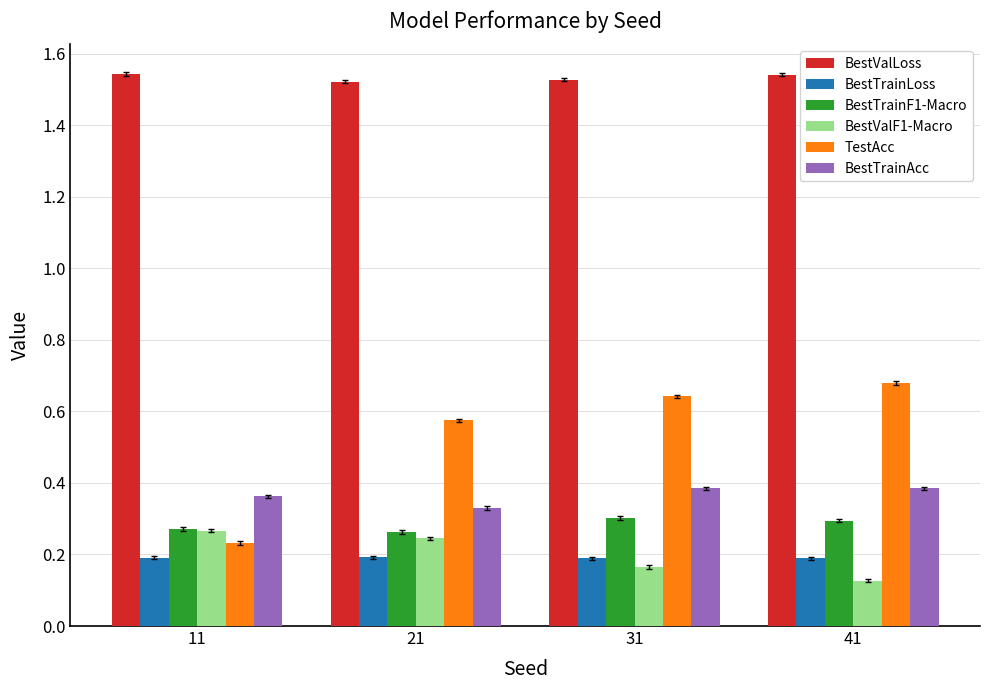

The value of BestTrainLoss at 21 is 0.2. True or false?

True